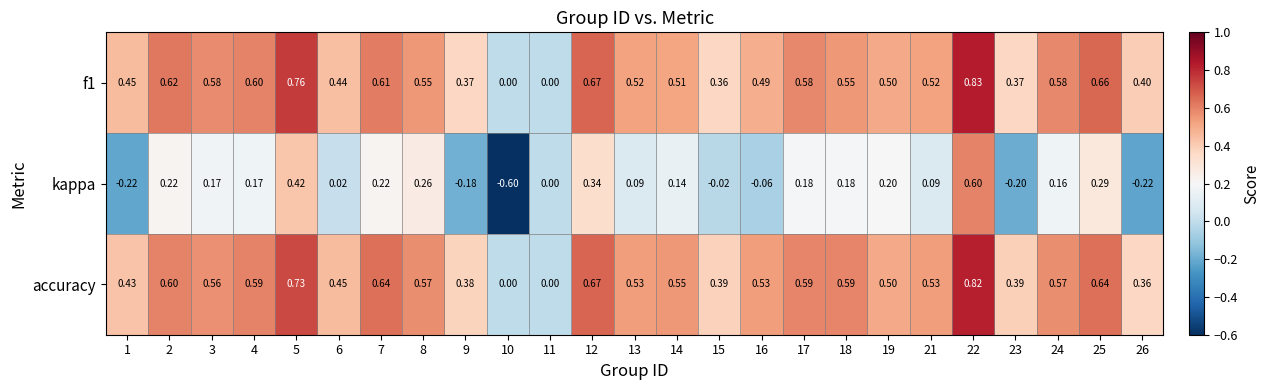

Which series has the largest range (max minus min)?

kappa